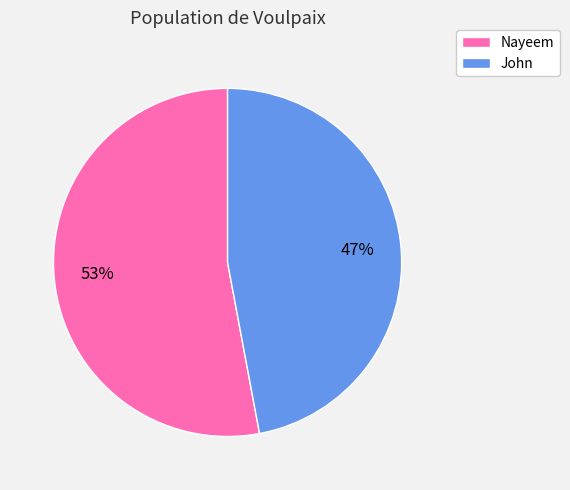

Count the number of slices in the pie.

2